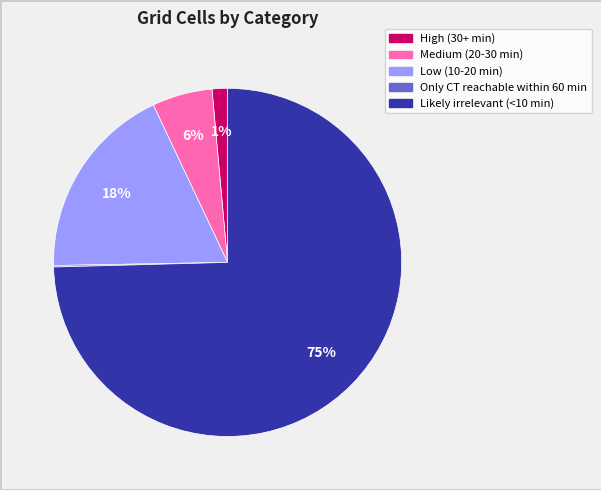

To the nearest percent, what is the combined percentage of Medium (20-30 min) and Low (10-20 min)?

24%